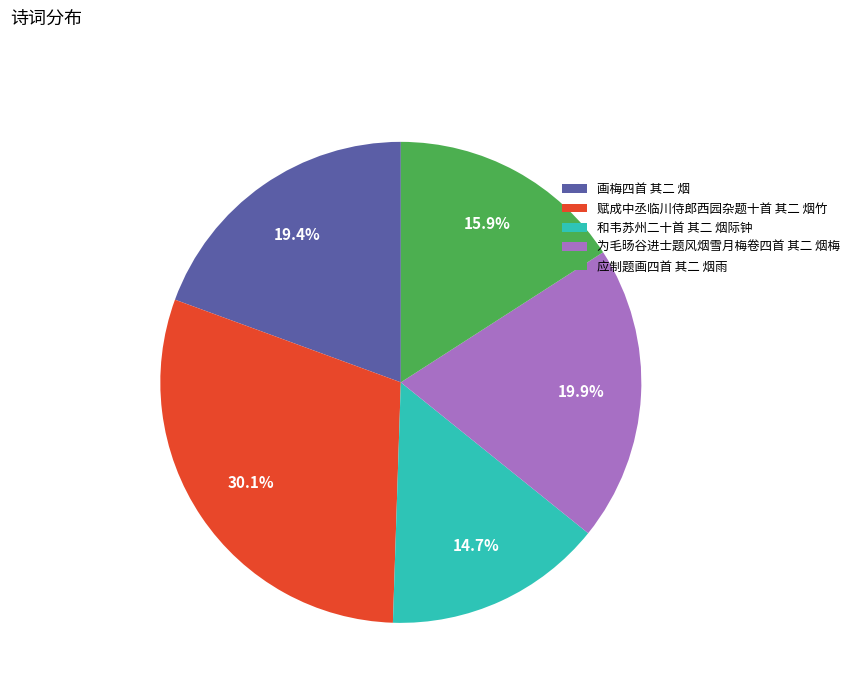

Approximately how many times larger is the value at 为毛旸谷进士题风烟雪月梅卷四首 其二 烟梅 compared to 赋成中丞临川侍郎西园杂题十首 其二 烟竹?

0.7